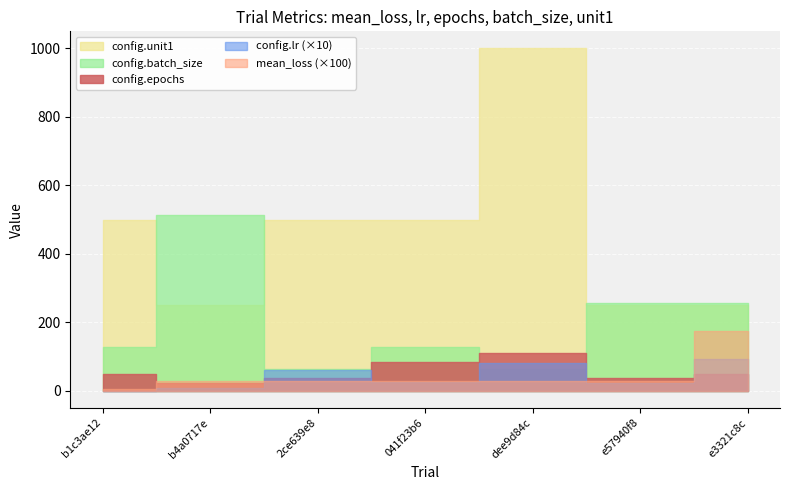

Count the number of categories in the chart.

7